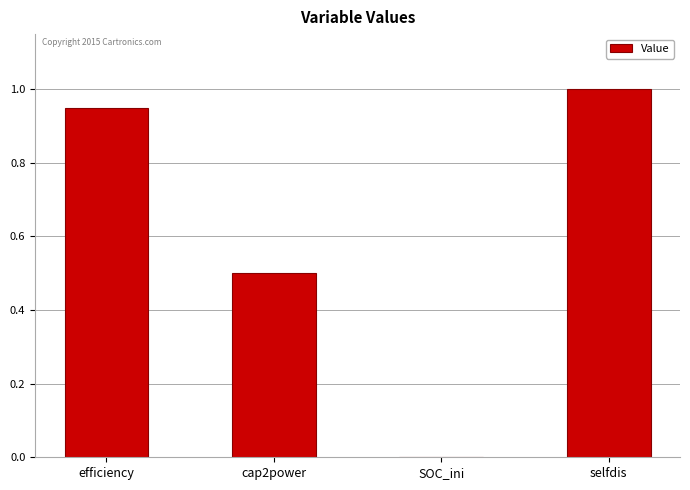

Are the bars grouped side by side (vs. stacked)?

No